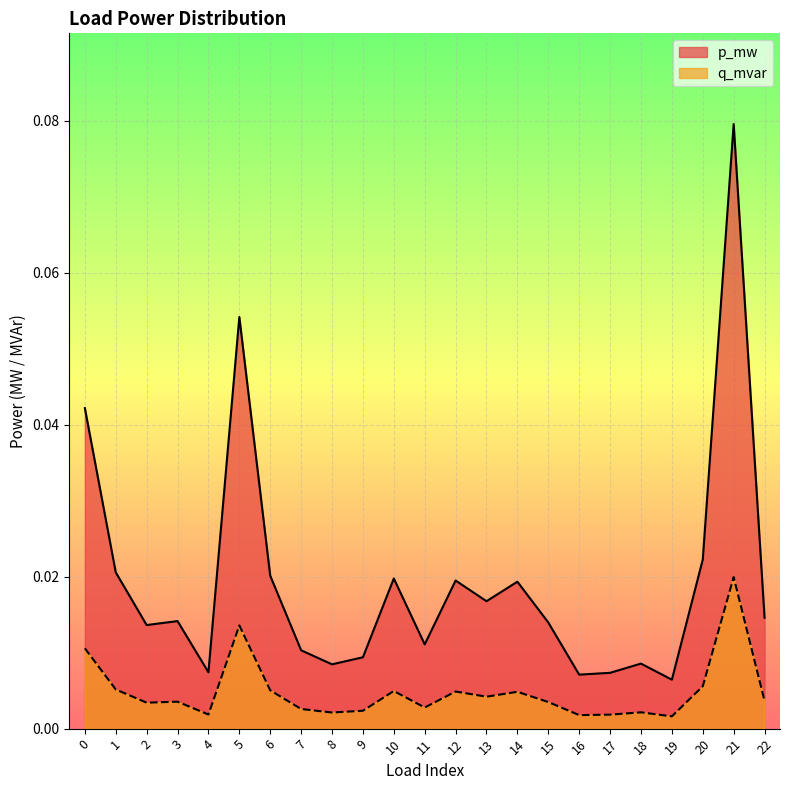

What are all the series names shown in the legend?

p_mw, q_mvar